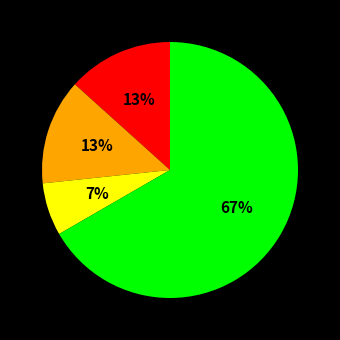

Is there a majority slice in this chart?

Yes